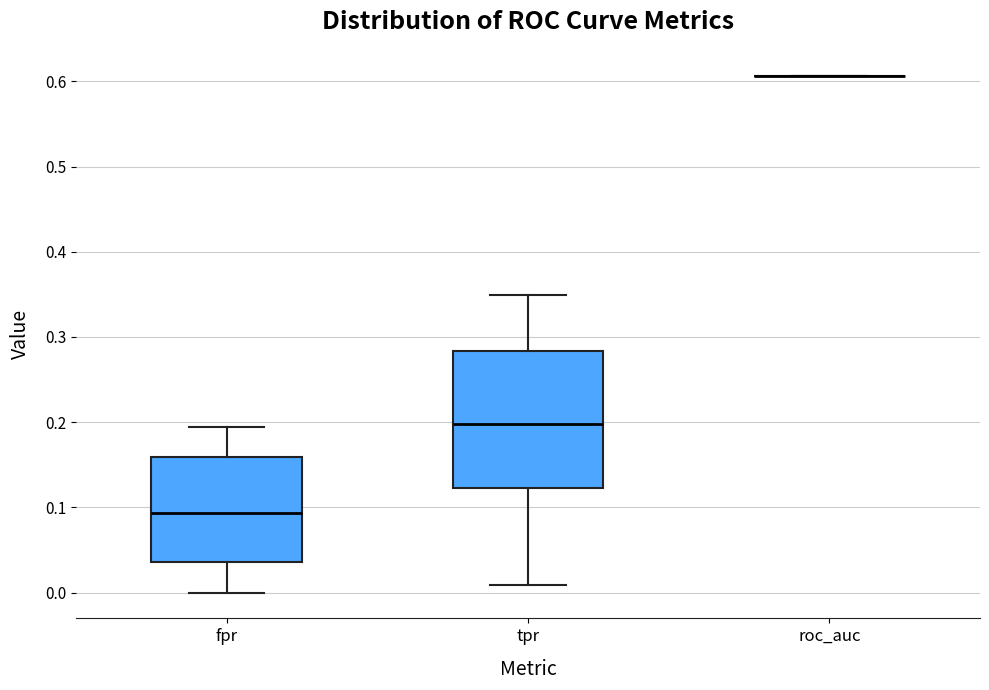

Reading left to right, read every box against the y-axis: the position of its median line, the range the box covers, and the ends of its whiskers. The values are not printed on the chart, so give them approximately, as read against the axis.

fpr: median 0.09, box 0.04 to 0.16, whiskers 0.00 to 0.19
tpr: median 0.20, box 0.12 to 0.28, whiskers 0.01 to 0.35
roc_auc: box collapsed to a line at 0.61, whiskers 0.61 to 0.61